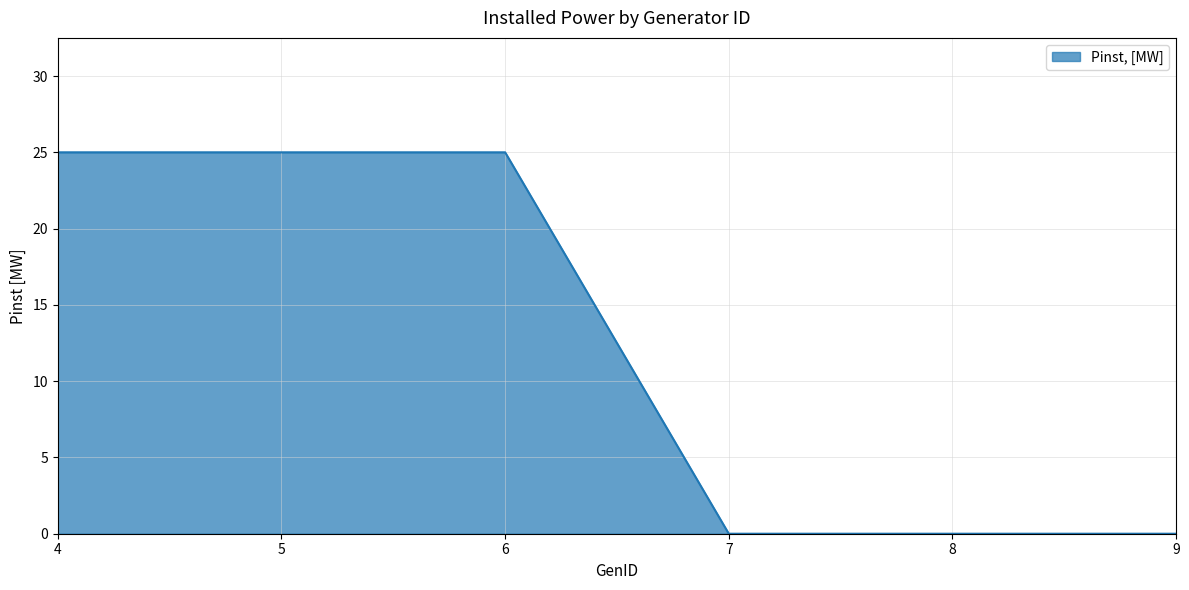

The value at 6 is 25. True or false?

True